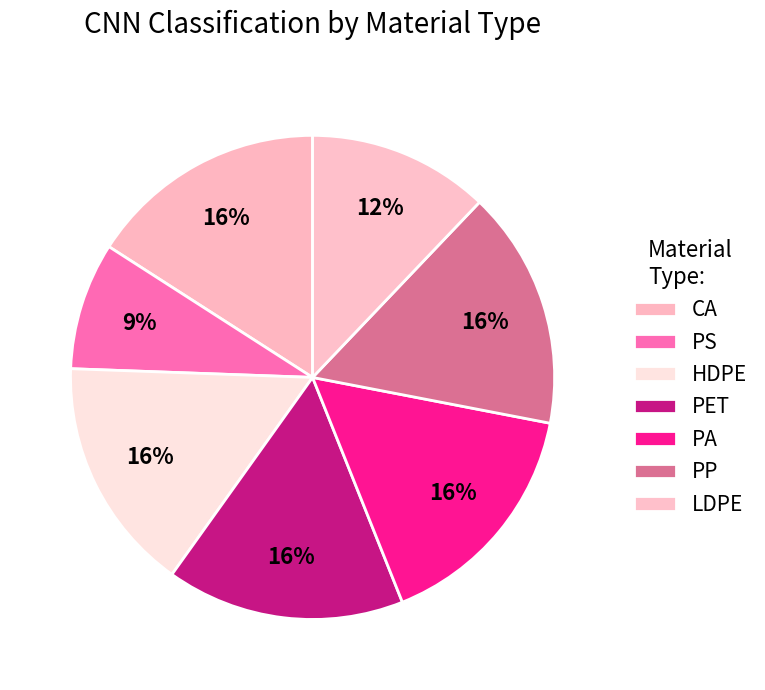

What is the change in value from PS to LDPE?

+0.2